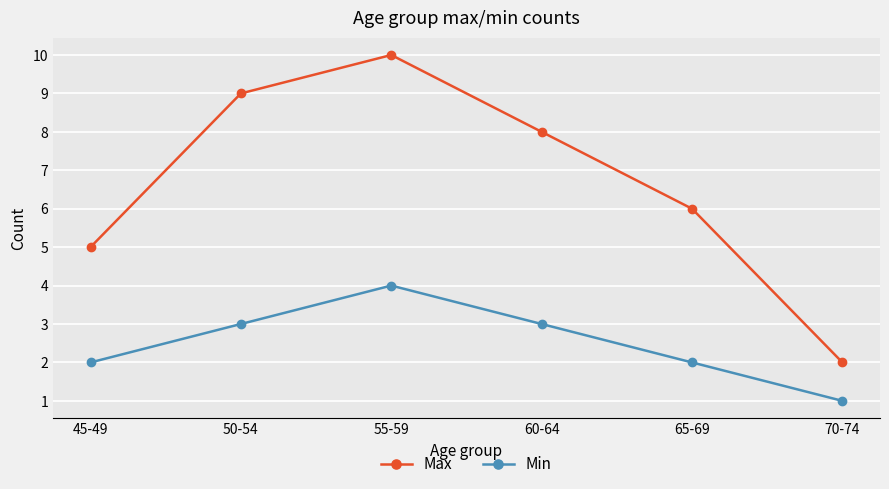

How many values in the Max series are below 8?

3